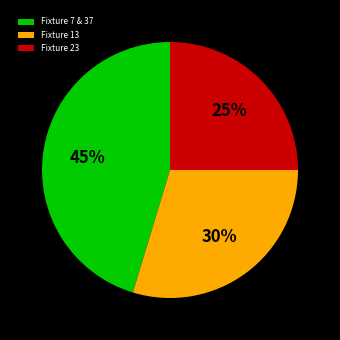

To the nearest percent, what portion does Fixture 23 represent?

25%